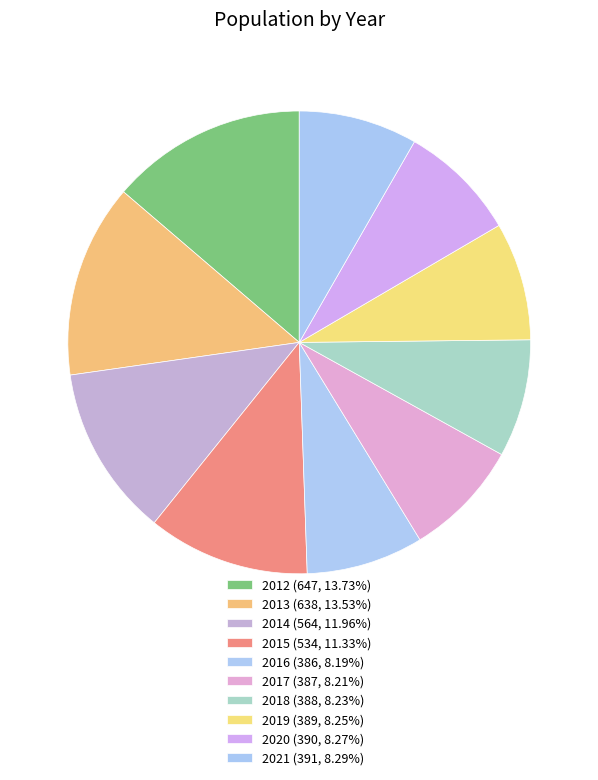

How many slices are in this pie chart?

10